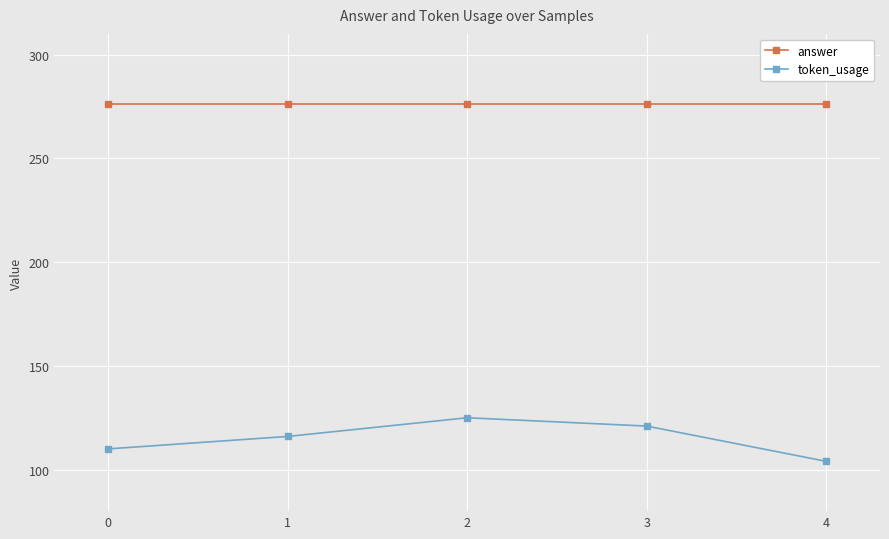

Which series changed the most between 2 and 4?

token_usage